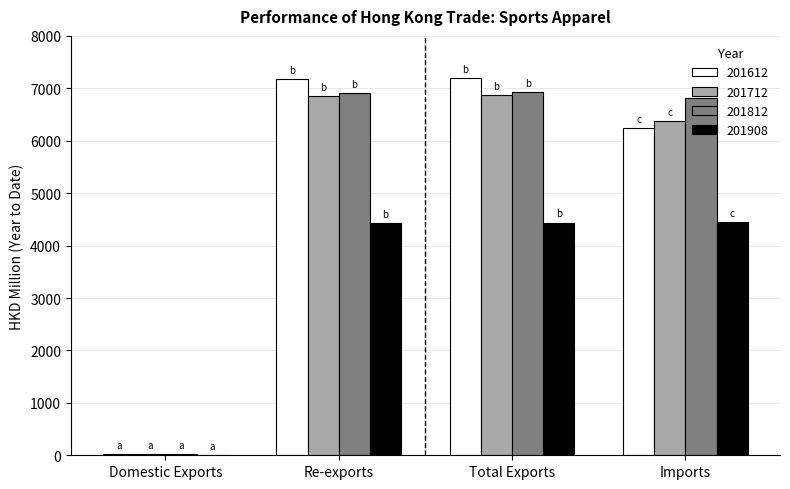

Is it true that 201712 equals 6857.0 at Re-exports?

True